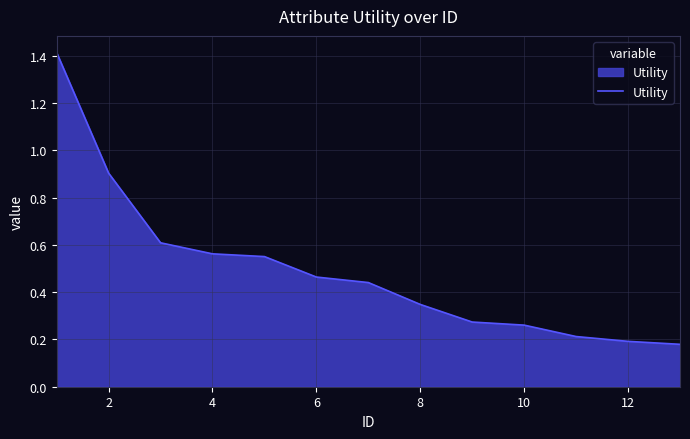

What is the difference between the second highest and second lowest values?

0.7